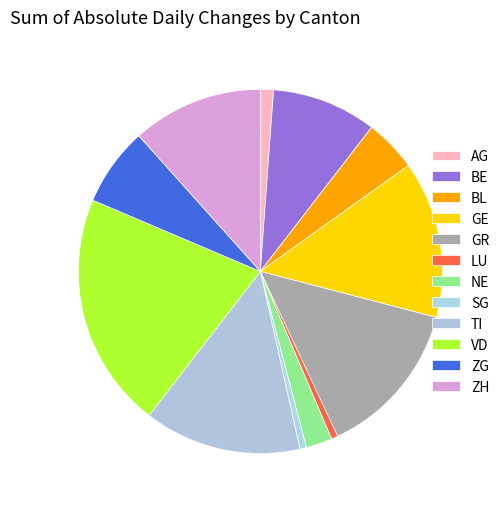

Does SG represent more than half of the total?

No